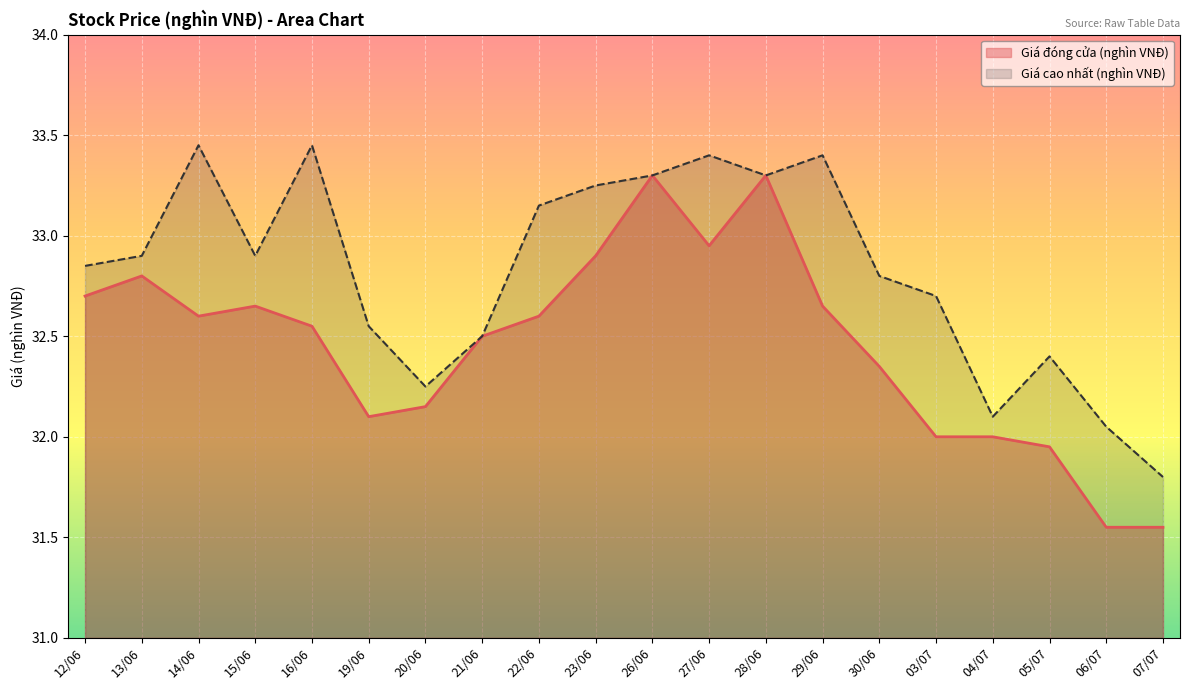

What is the minimum value for Giá đóng cửa (nghìn VNĐ)?

31.6